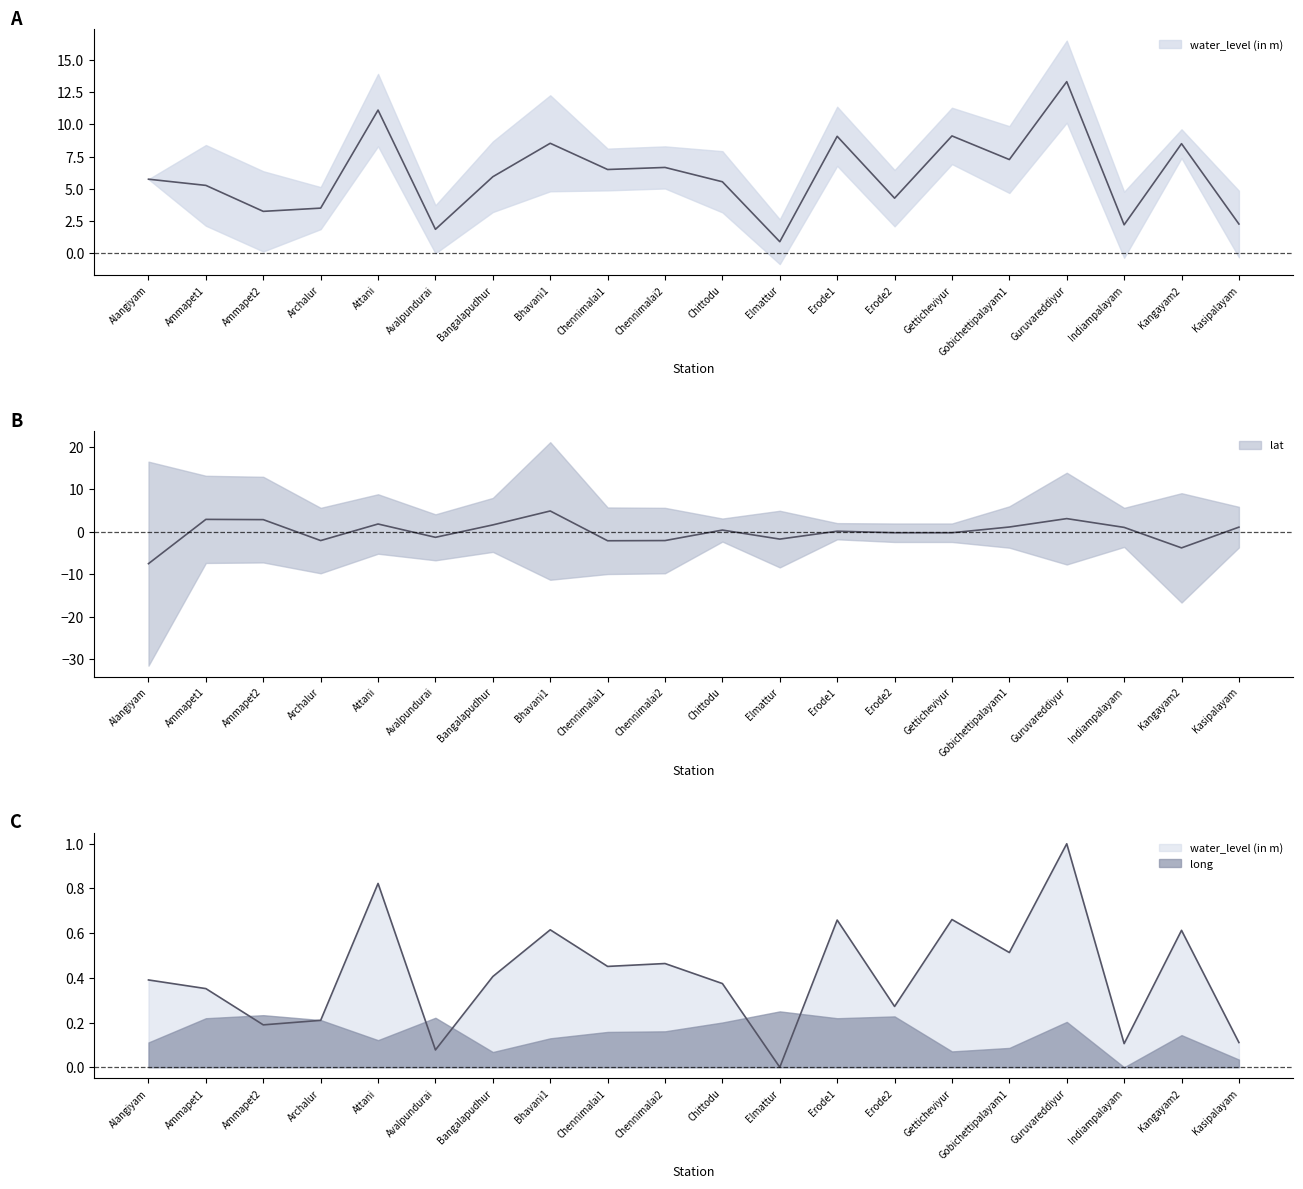

What is the difference between the water_level (in m) values at Bangalapudhur and Erode1?

3.1